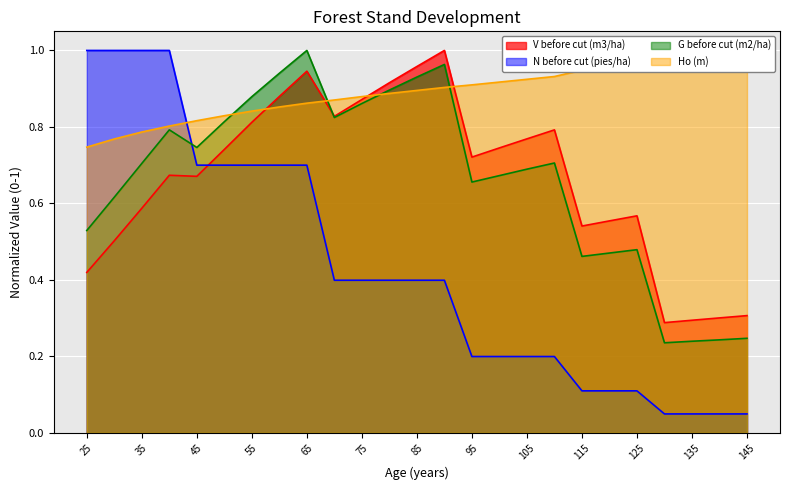

Which category has the highest value in the V before cut (m3/ha) series?

90